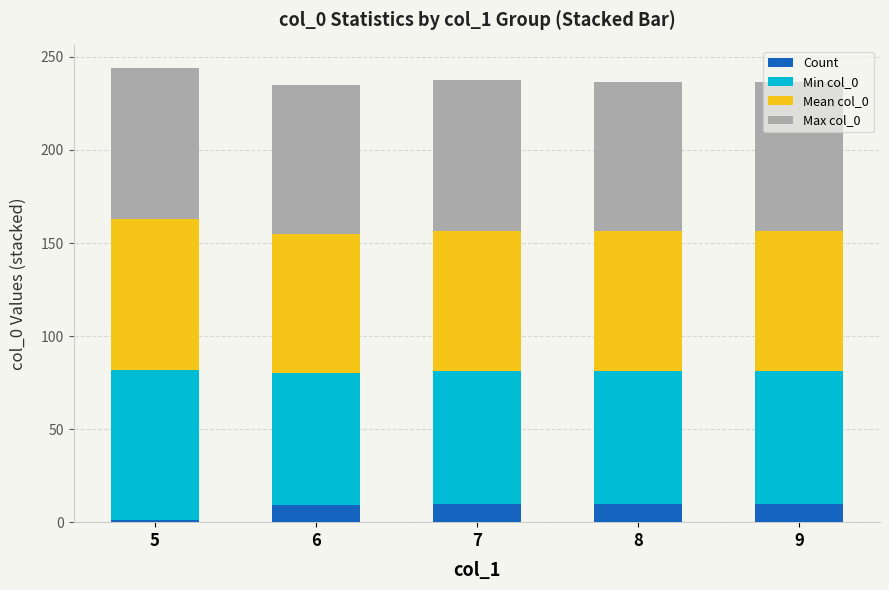

What is the average value of the Count series?

8.0